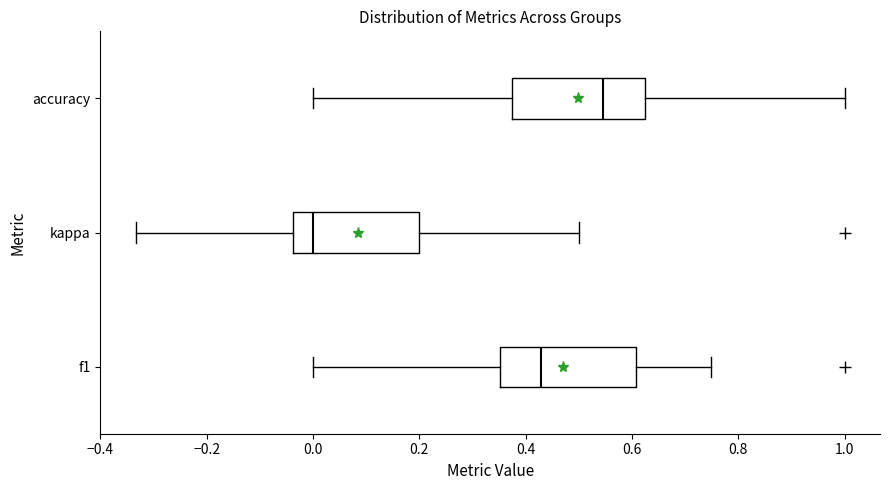

Where is the right edge of the box for accuracy on the x-axis? The values are not printed on the chart, so give them approximately, as read against the axis.

0.62